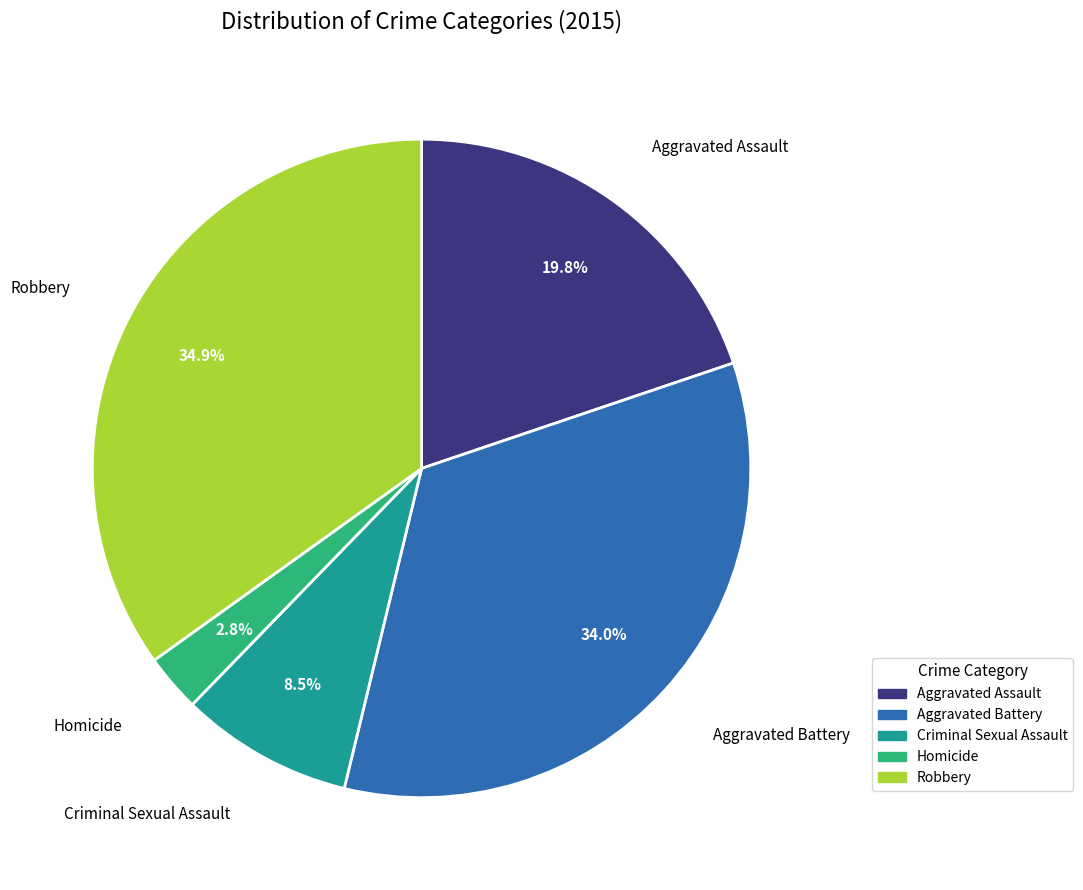

What percentage is the Homicide slice, to the nearest percent?

3%